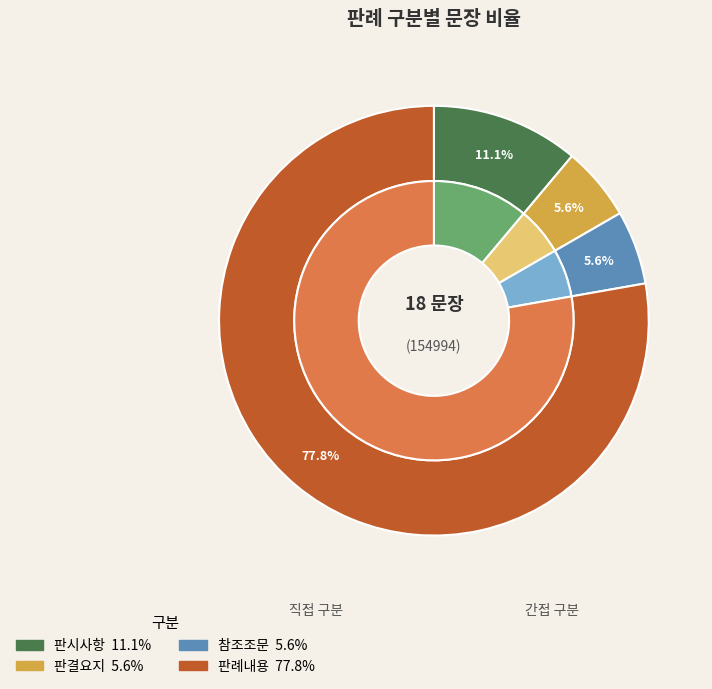

To the nearest percent, what portion does 판결요지 represent?

6%